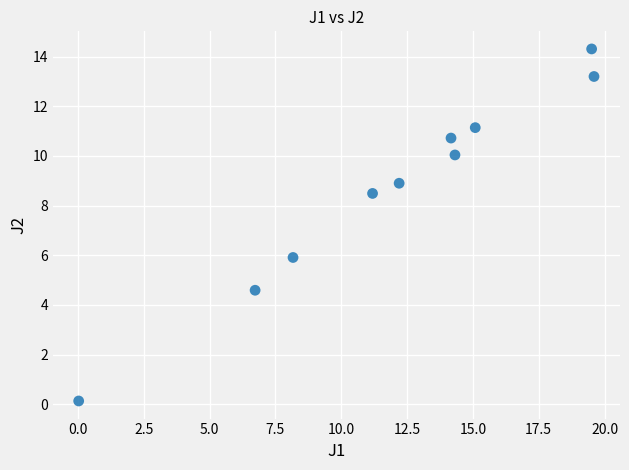

What is the average X value?

12.1